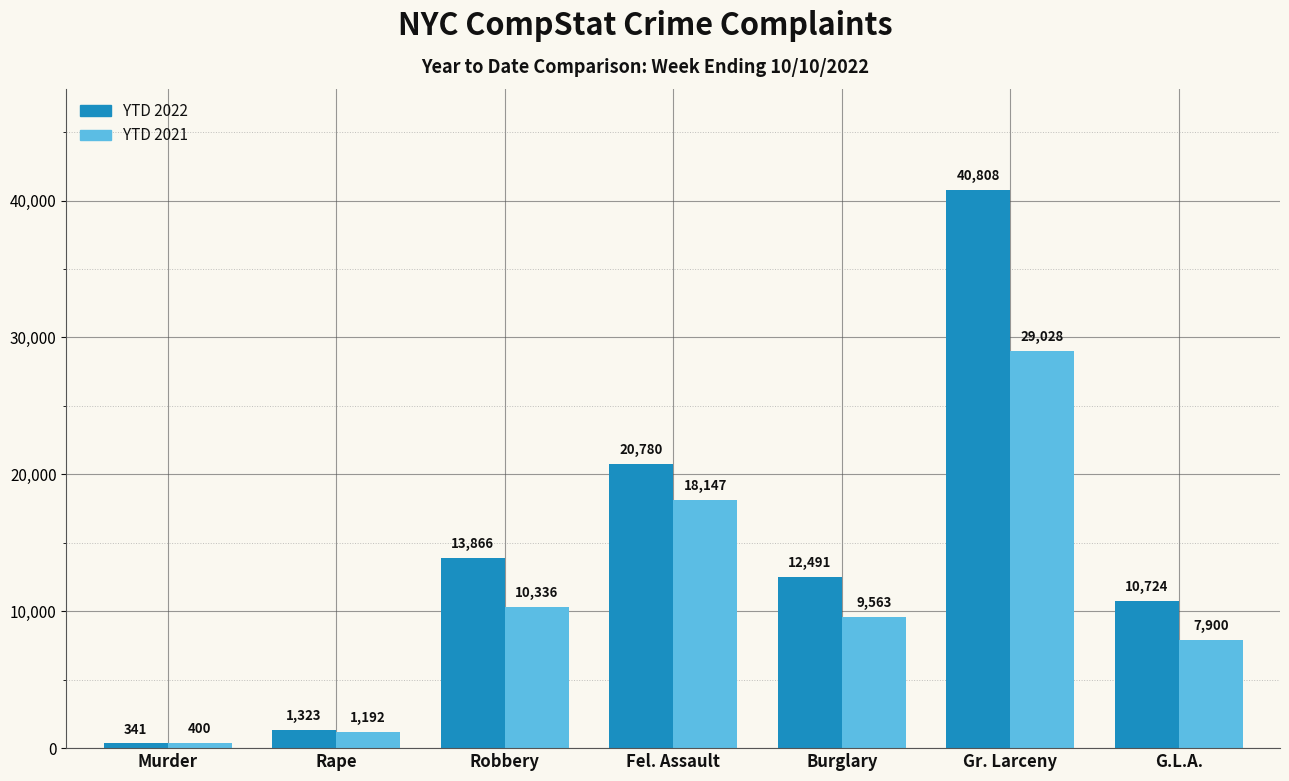

The YTD 2022 series shows 341 at Murder. True or false?

True